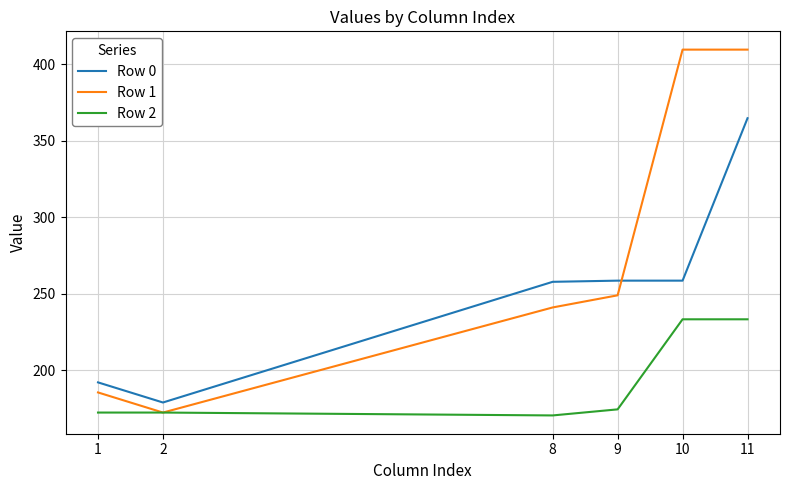

Which series has the largest total across all categories?

Row 1